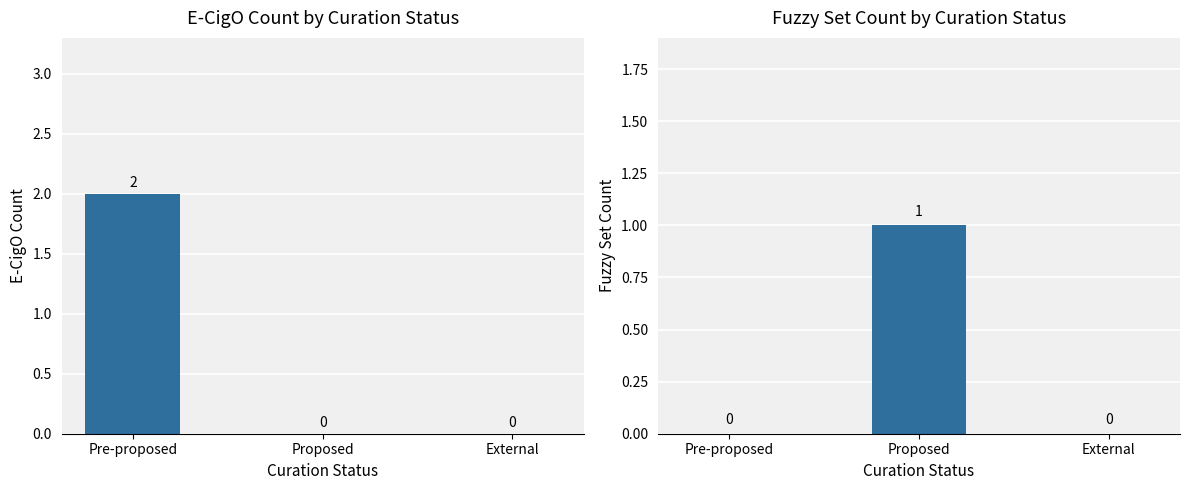

Rank the series at External from highest to lowest value.

E-CigO Count, Fuzzy Set Count